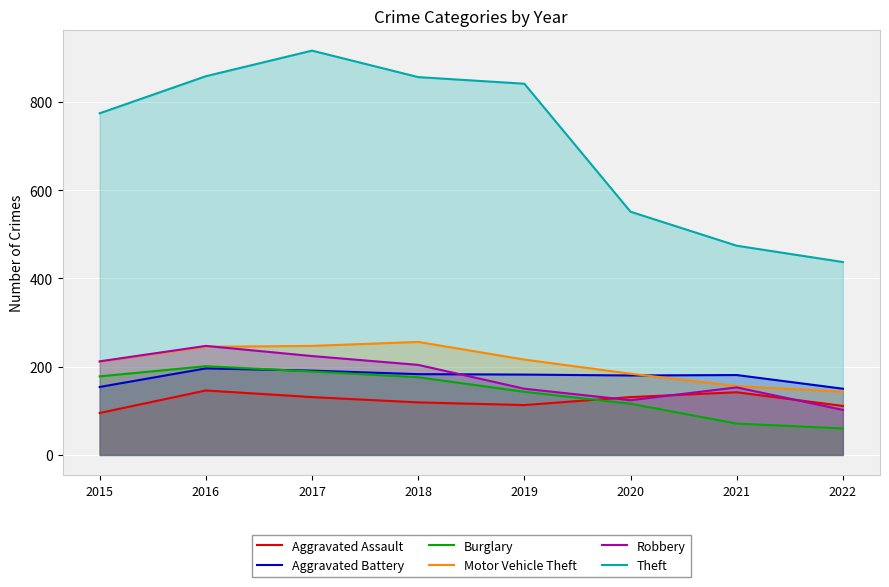

List the series in order of their peak value, lowest first.

Aggravated Assault, Aggravated Battery, Burglary, Robbery, Motor Vehicle Theft, Theft